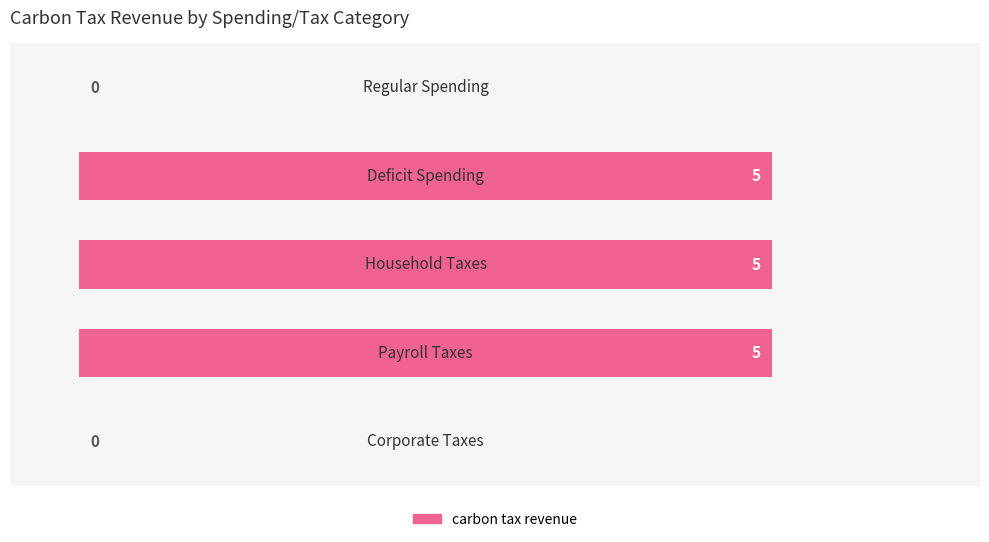

How many values are between 0 and 5?

5